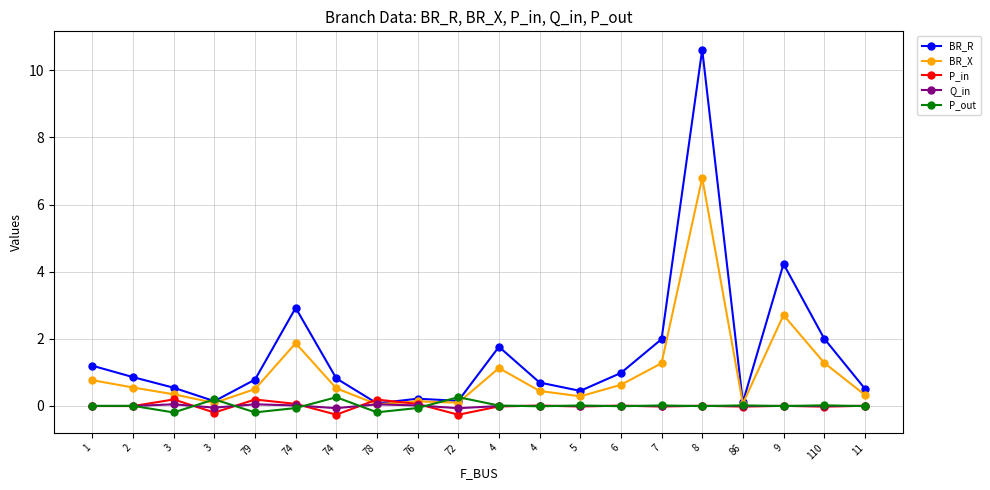

List the series in order of their peak value, highest first.

BR_R, BR_X, P_out, P_in, Q_in